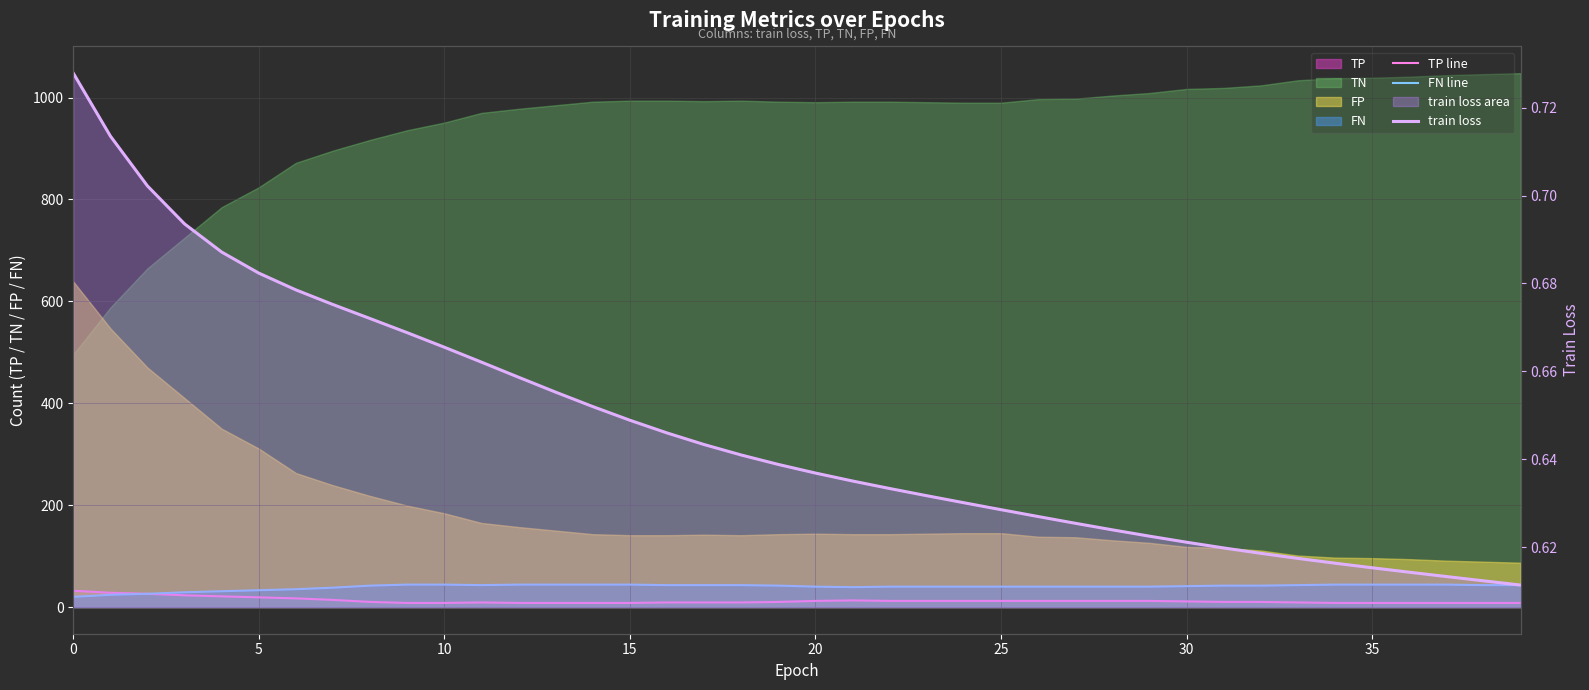

True or false: FN line has more than 2 interior local peaks.

False